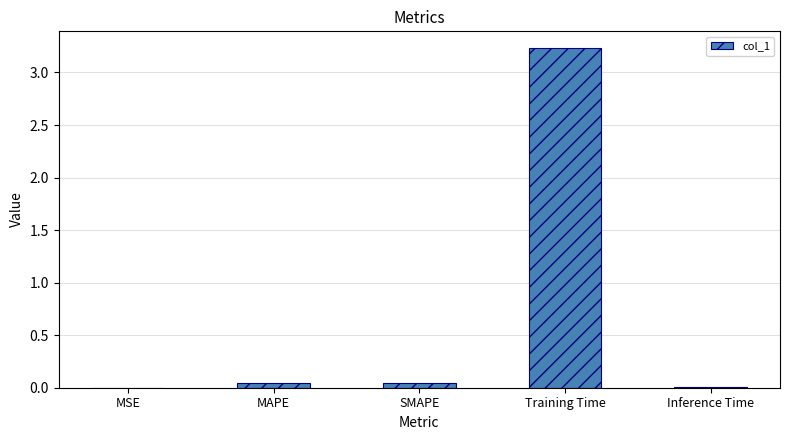

What is the average value?

0.7